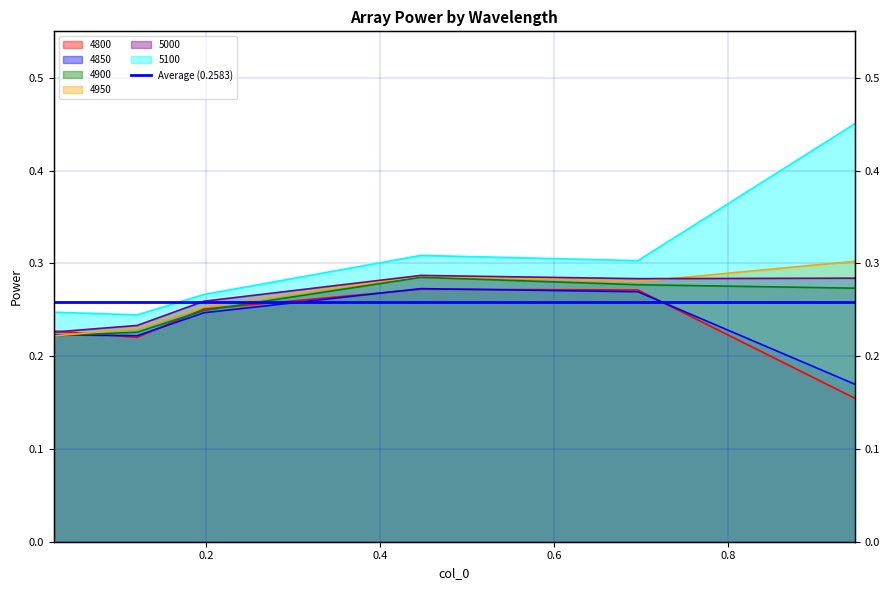

What is the maximum value for 5000?

0.3